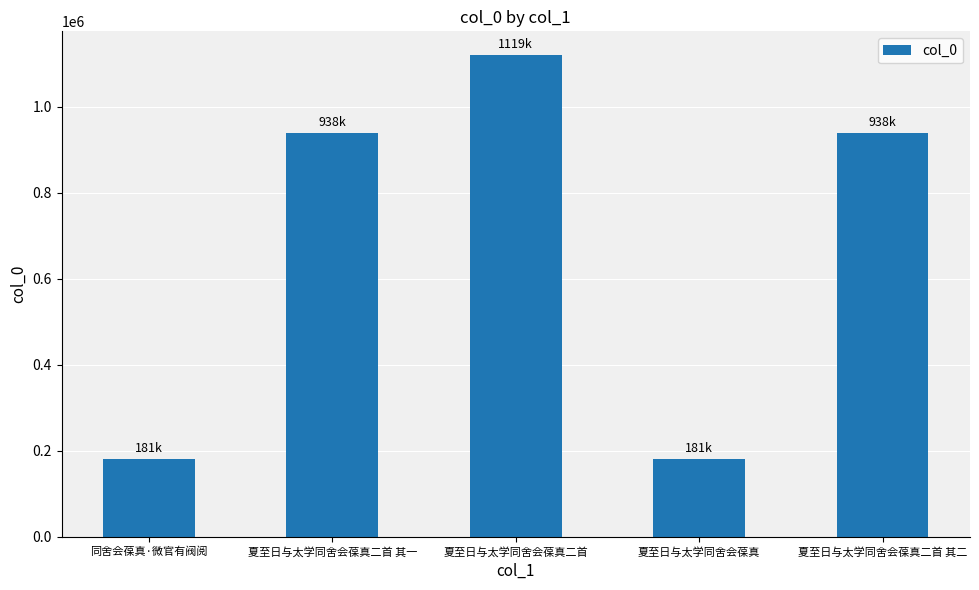

What value does the data have at 夏至日与太学同舍会葆真二首 其一?

938212